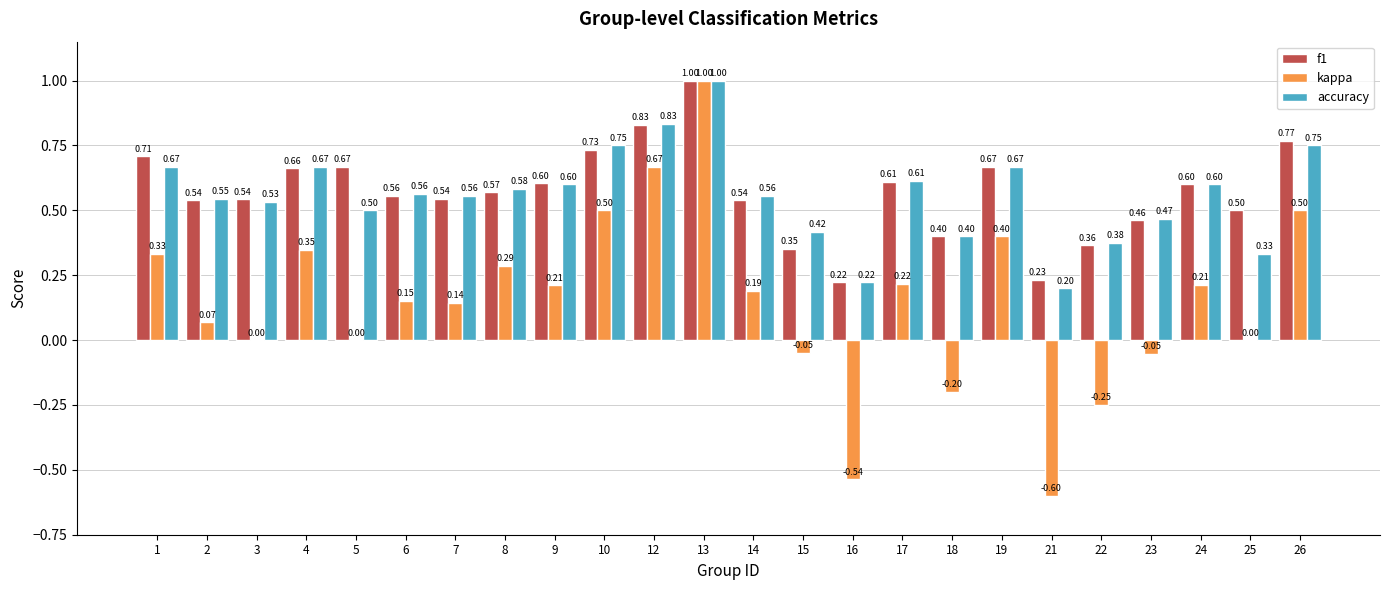

Which category has the highest value in the kappa series?

13